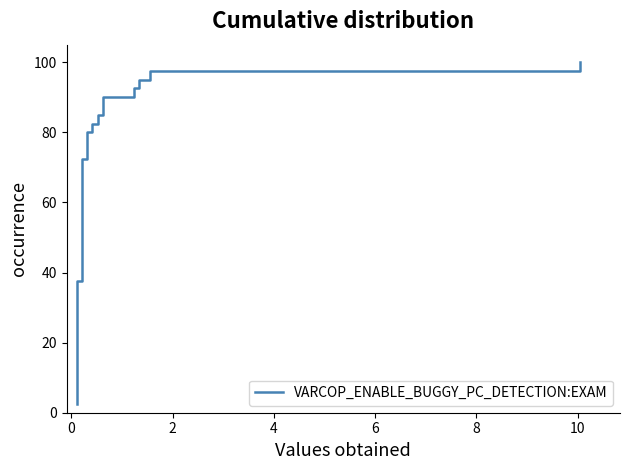

What is the average value?

51.2